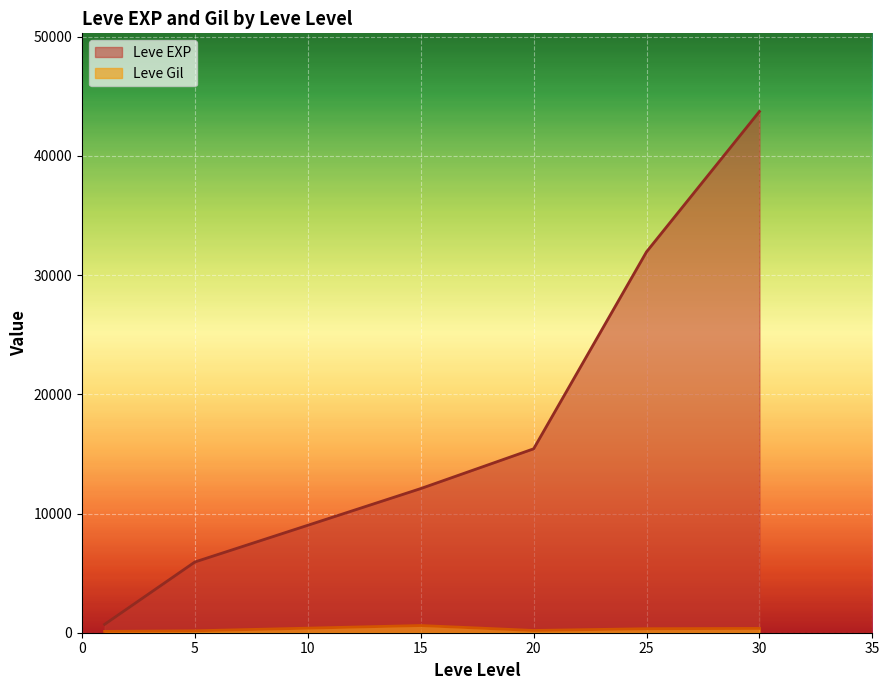

Which series has the largest total across all categories?

Leve EXP